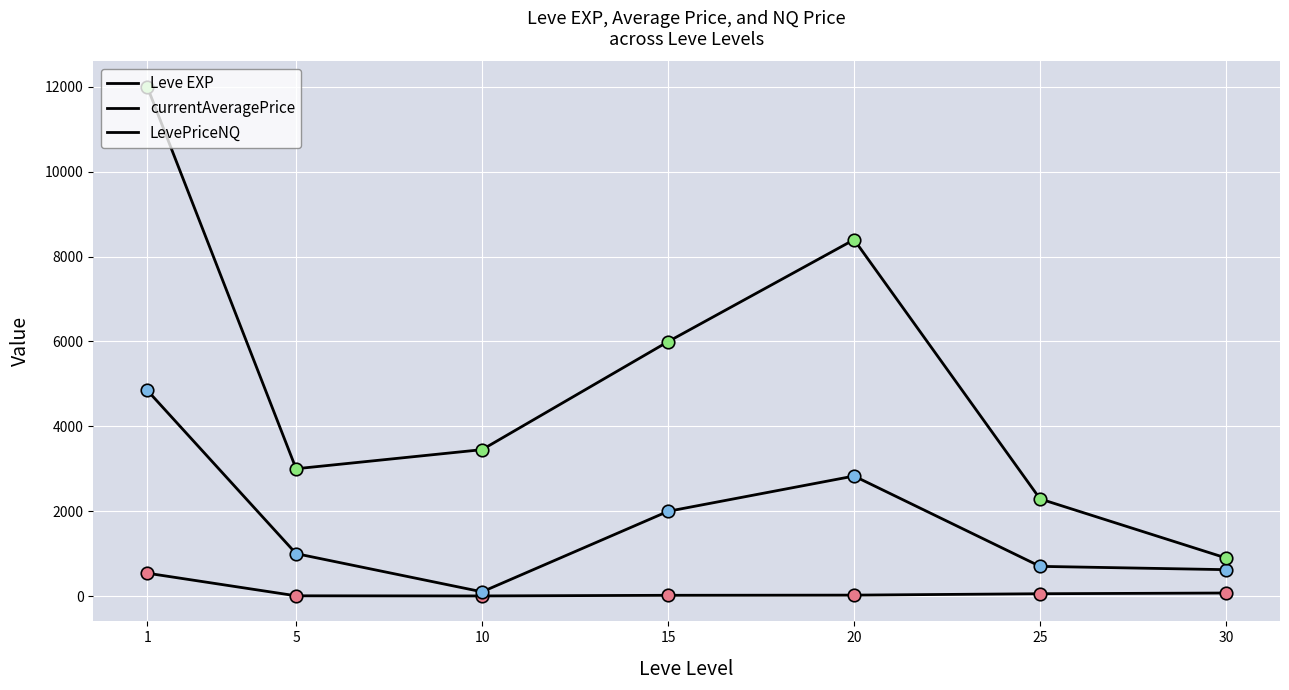

At which label is Leve EXP closest to 271?

30